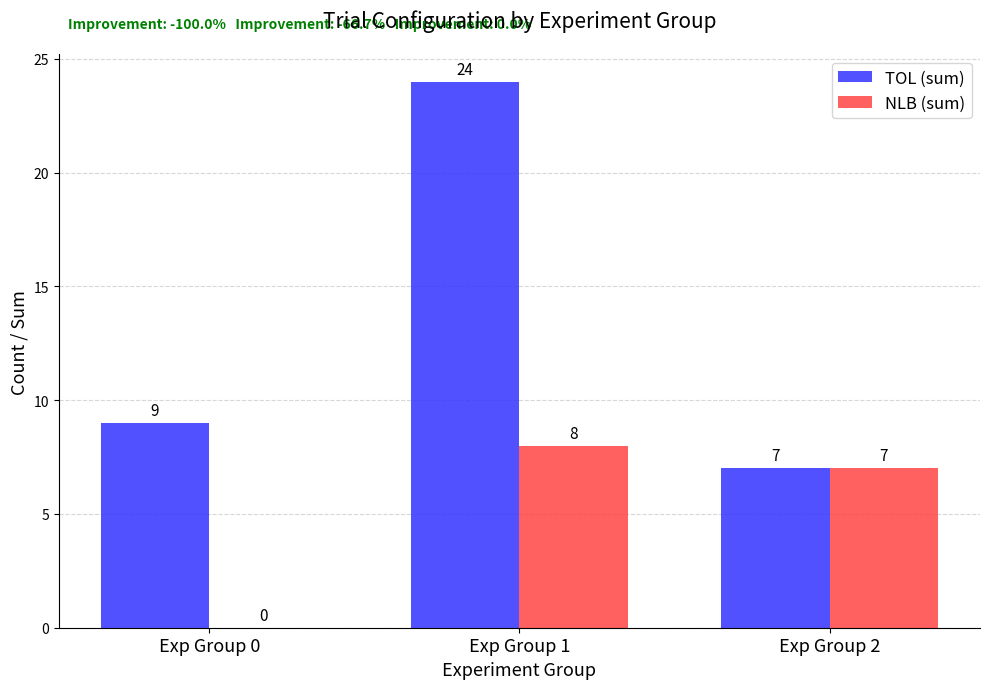

The value of NLB (sum) at Exp Group 1 is 8. True or false?

True